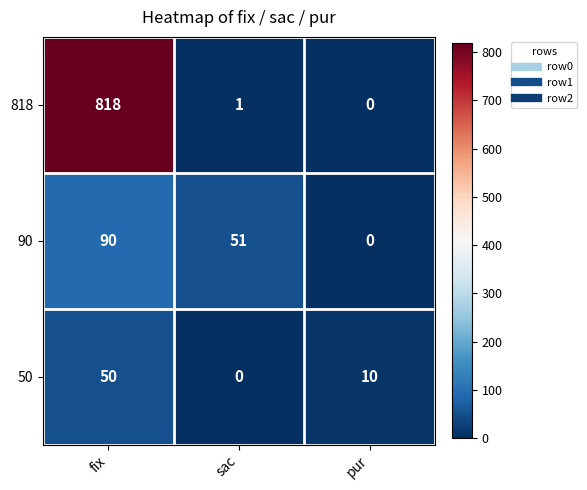

What is the difference between the 90 values at sac and fix?

39